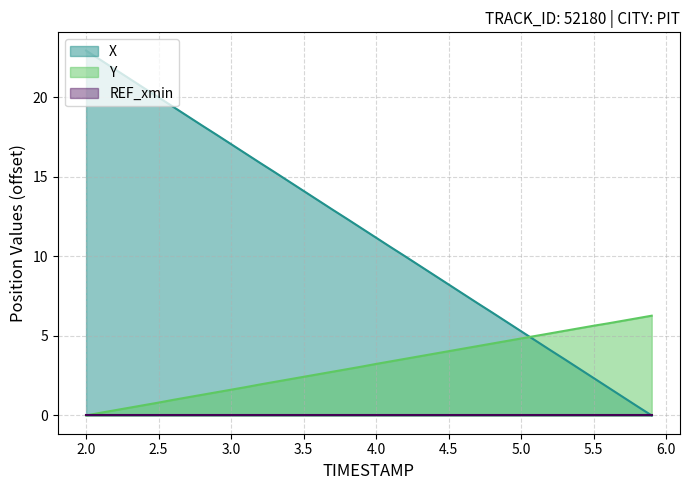

Which series has the largest total across all categories?

X